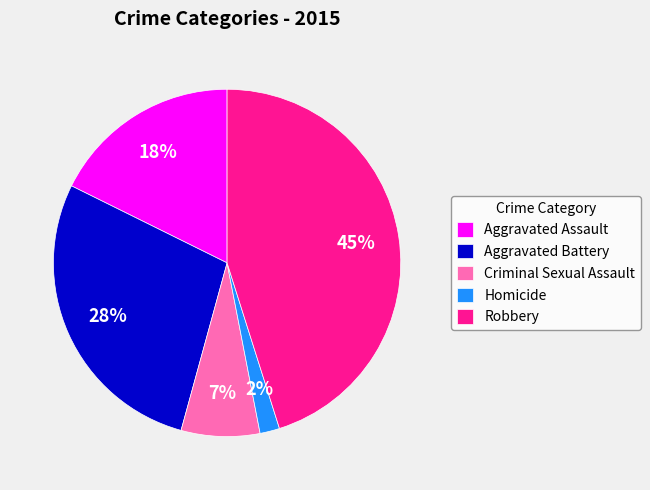

Is there a majority slice in this chart?

No